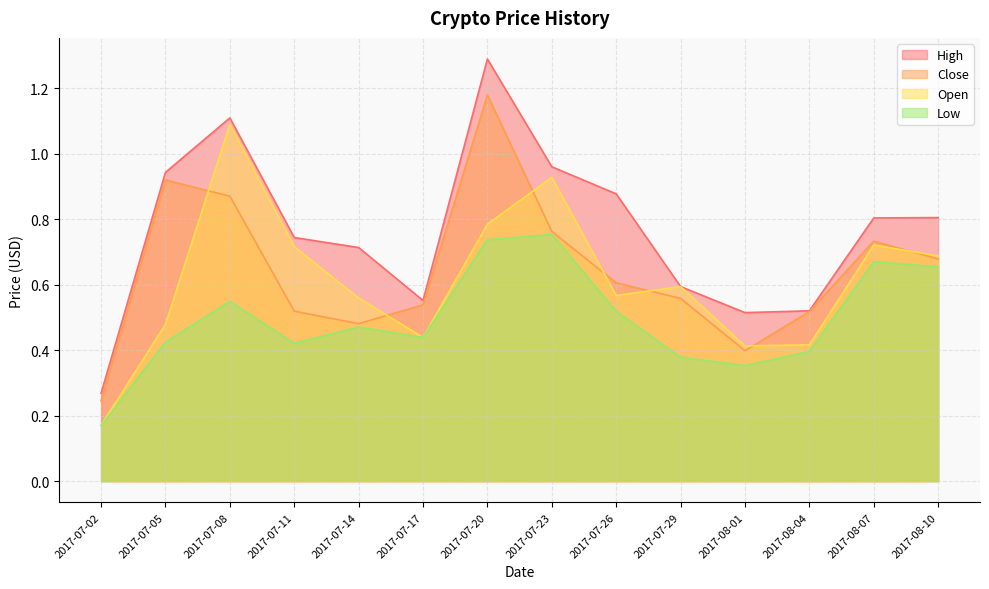

What is the difference between the maximum and minimum values in the High series?

1.0